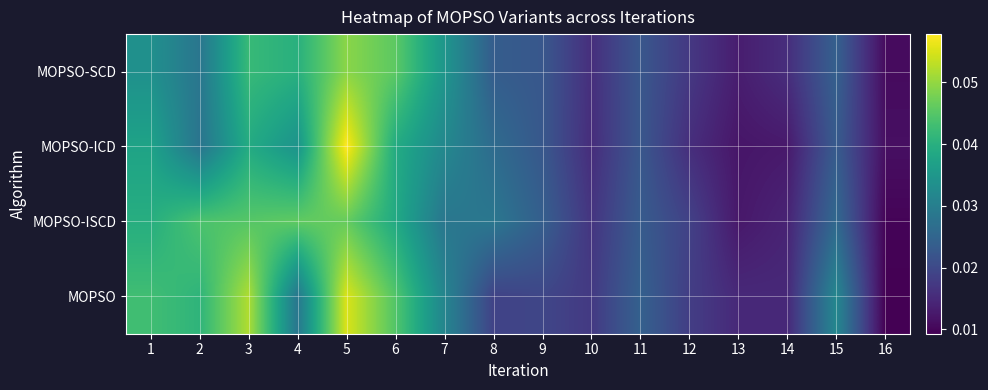

Reading left to right, transcribe all the data shown in this chart.

MOPSO-SCD: 1=0.0	2=0.0	3=0.0	4=0.0	5=0.0	6=0.0	7=0.0	8=0.0	9=0.0	10=0.0	11=0.0	12=0.0	13=0.0	14=0.0	15=0.0	16=0.0
MOPSO-ICD: 1=0.0	2=0.0	3=0.0	4=0.0	5=0.1	6=0.0	7=0.0	8=0.0	9=0.0	10=0.0	11=0.0	12=0.0	13=0.0	14=0.0	15=0.0	16=0.0
MOPSO-ISCD: 1=0.0	2=0.0	3=0.0	4=0.0	5=0.0	6=0.0	7=0.0	8=0.0	9=0.0	10=0.0	11=0.0	12=0.0	13=0.0	14=0.0	15=0.0	16=0.0
MOPSO: 1=0.0	2=0.0	3=0.1	4=0.0	5=0.1	6=0.0	7=0.0	8=0.0	9=0.0	10=0.0	11=0.0	12=0.0	13=0.0	14=0.0	15=0.0	16=0.0